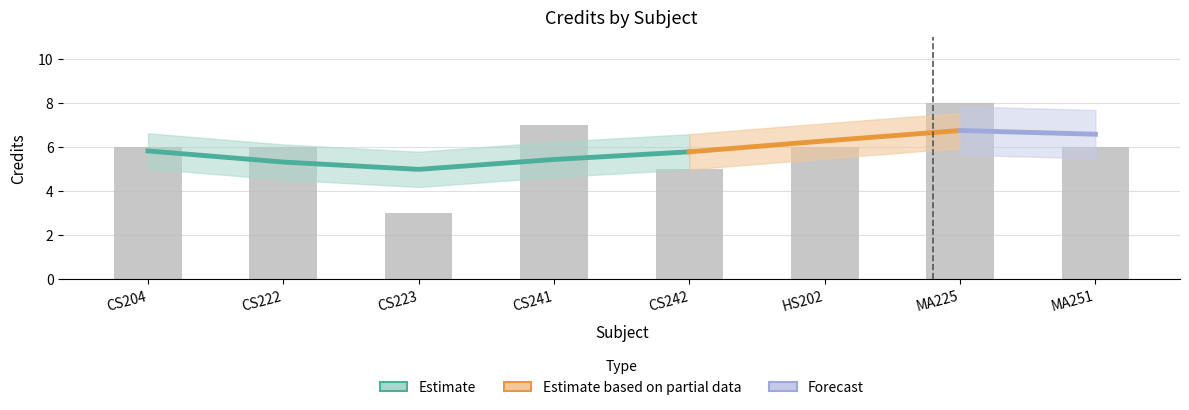

List the labels in order of value, largest first.

MA225, CS241, CS204, CS222, HS202, MA251, CS242, CS223